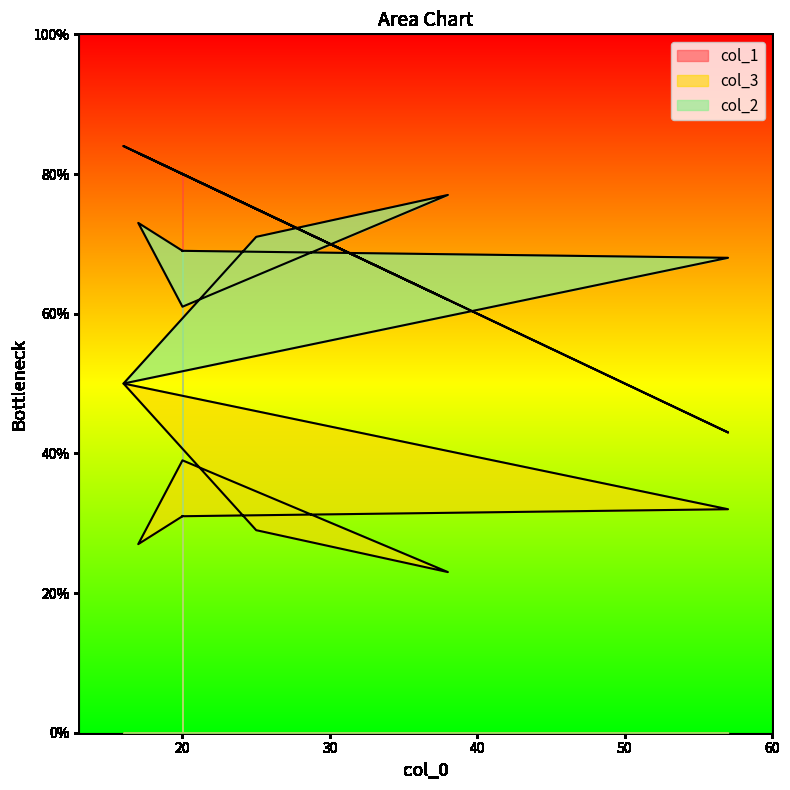

What is the difference between the maximum and second lowest values in the col_1 series?

22